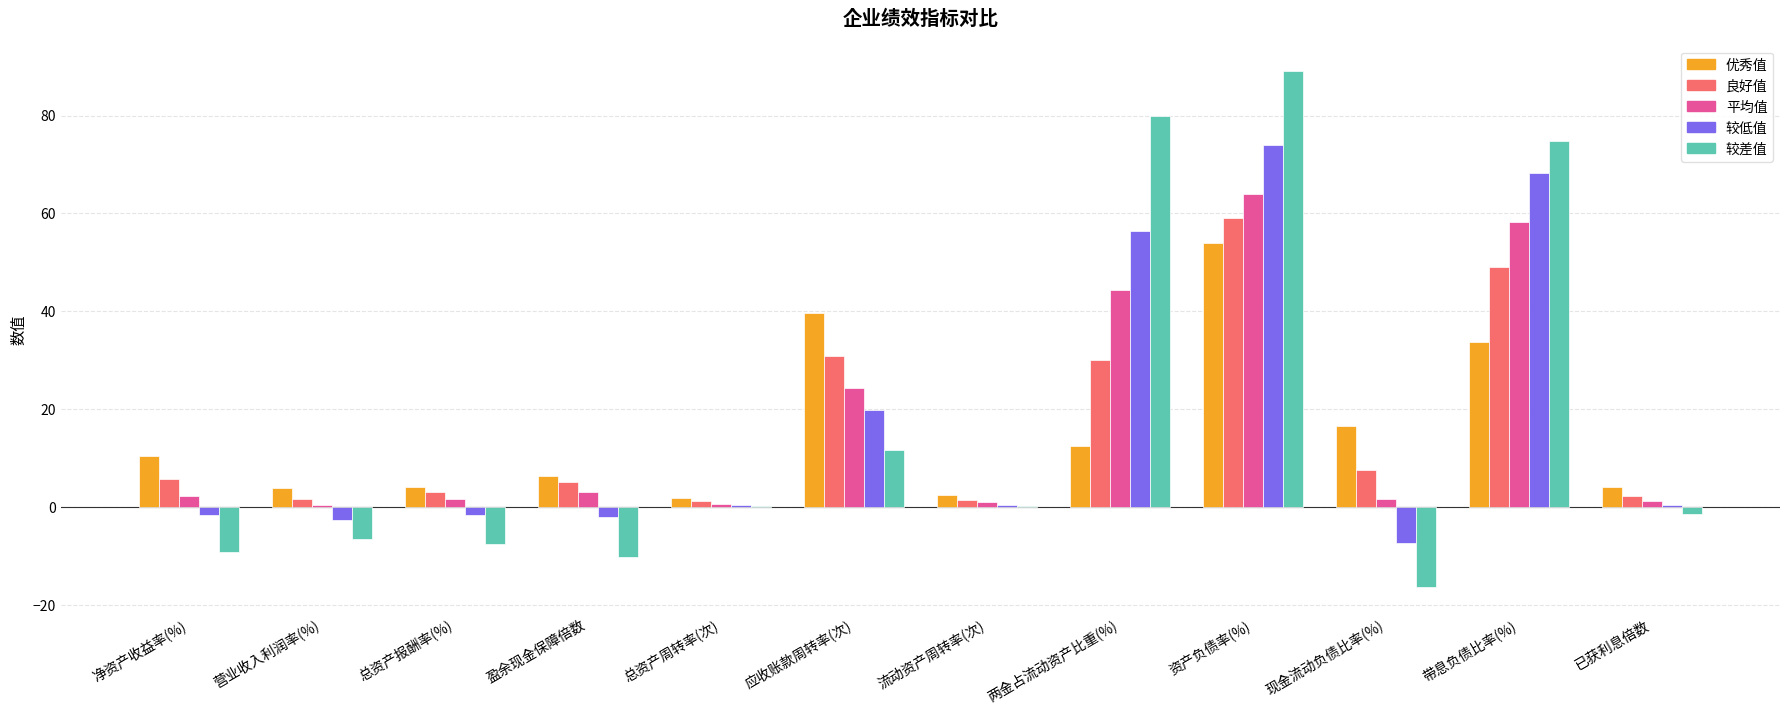

At which label is 较差值 closest to 36?

应收账款周转率(次)